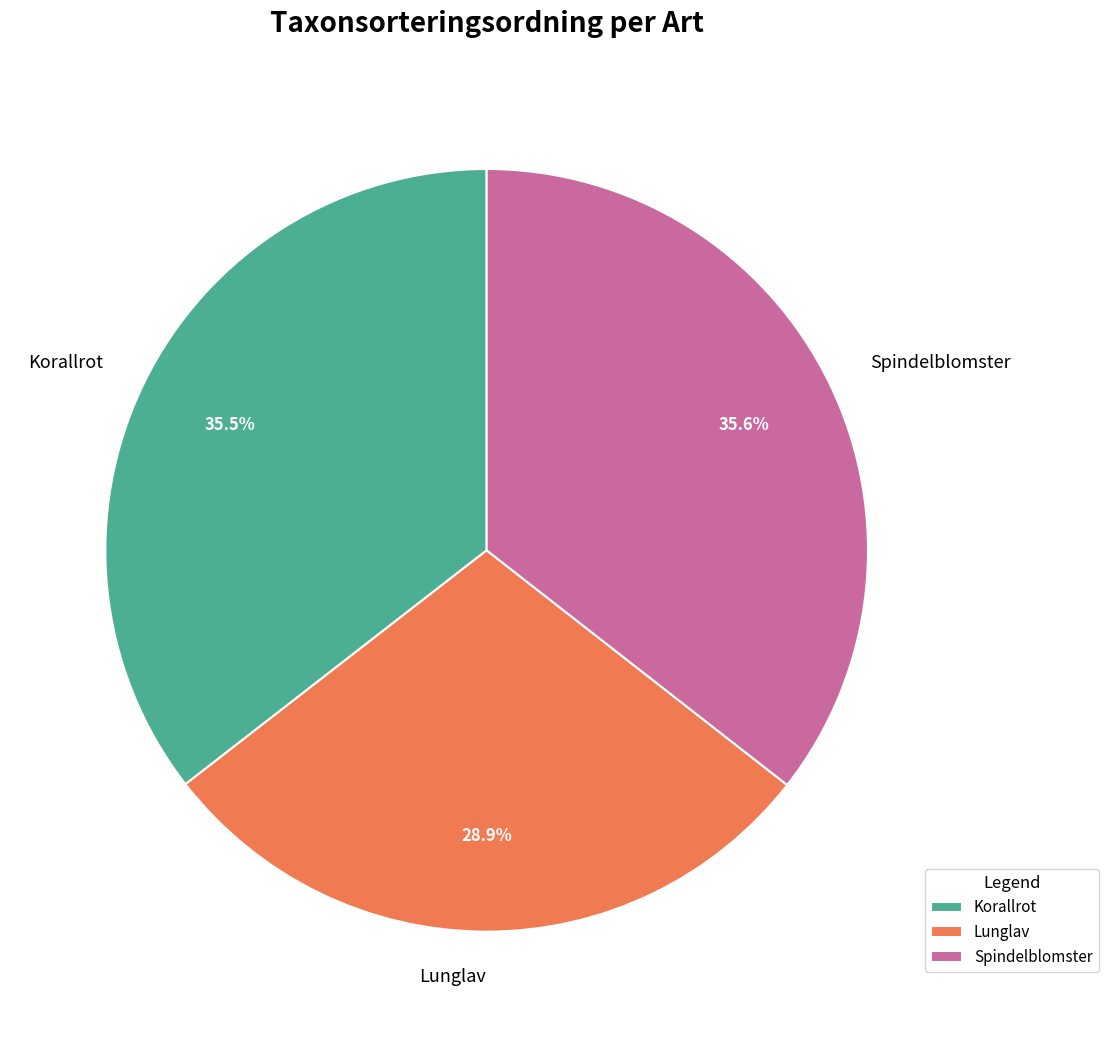

To the nearest percent, what is the difference between the largest and smallest slice percentages?

7%